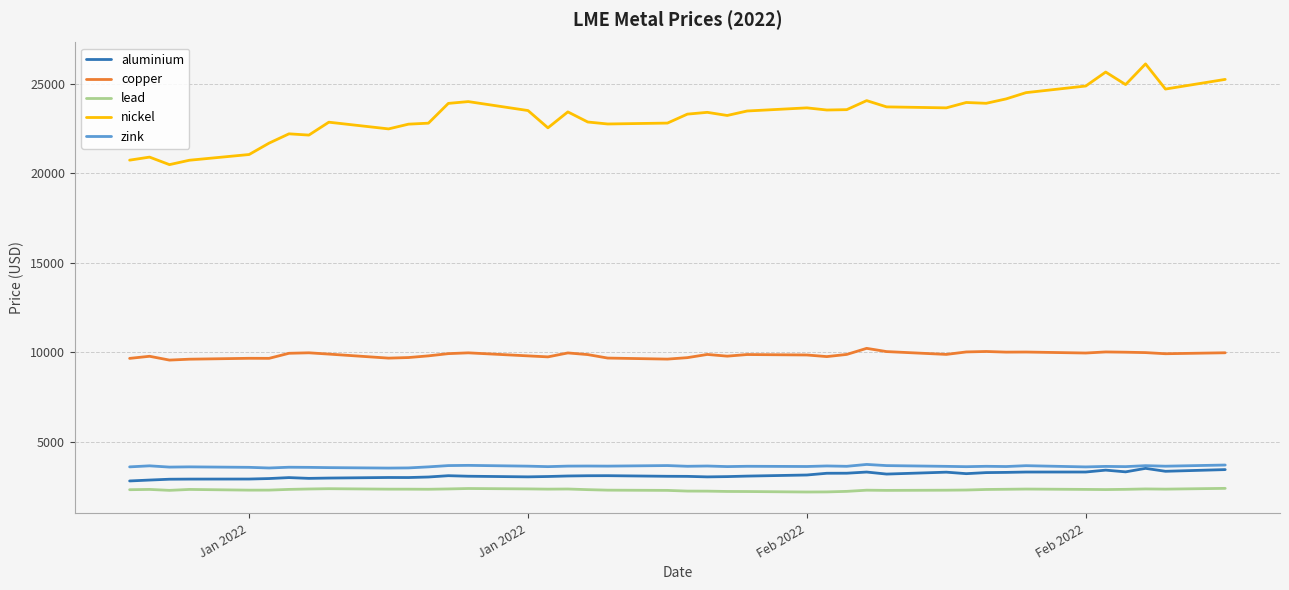

Which series has the largest total across all categories?

nickel